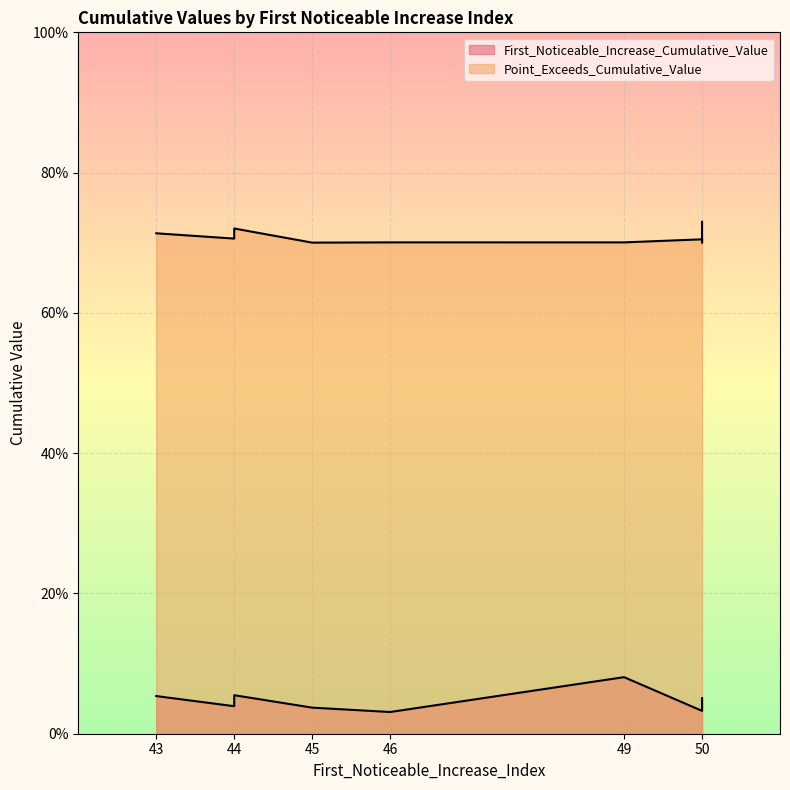

True or false: First_Noticeable_Increase_Cumulative_Value and Point_Exceeds_Cumulative_Value cross at least once.

False